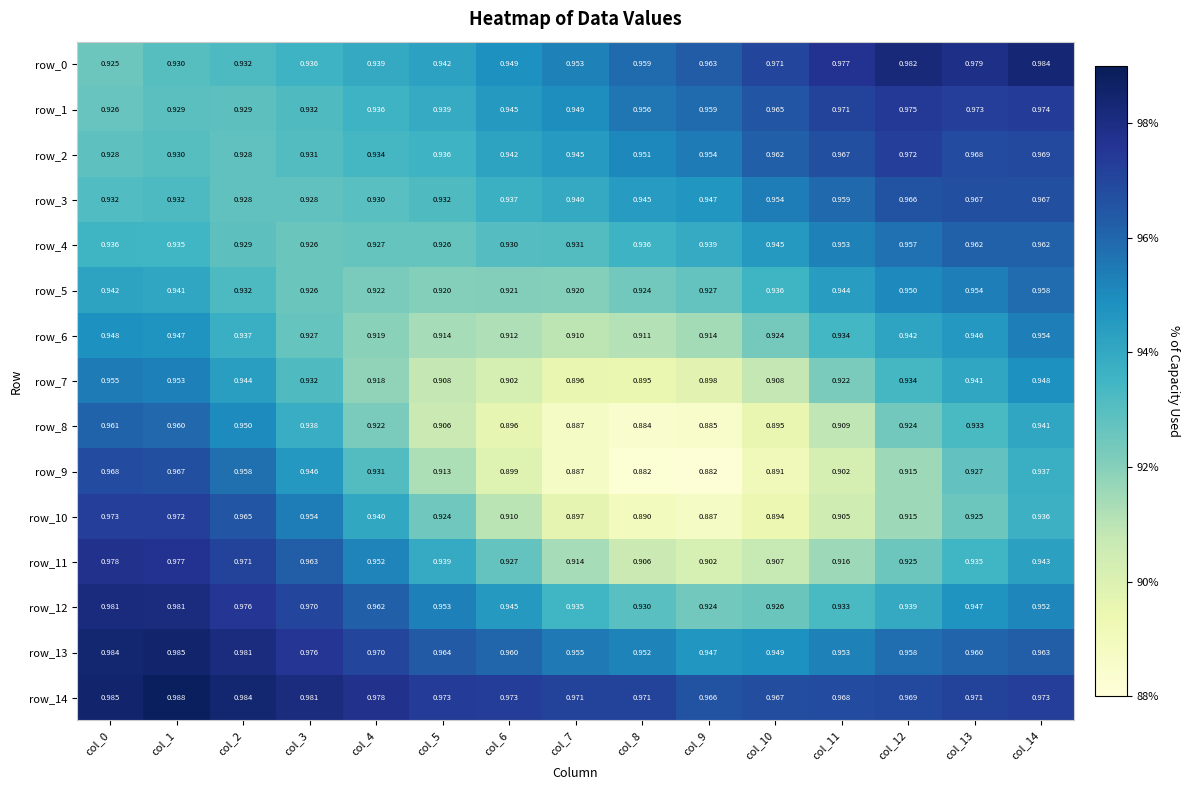

At how many categories does at least one series exceed 0?

15